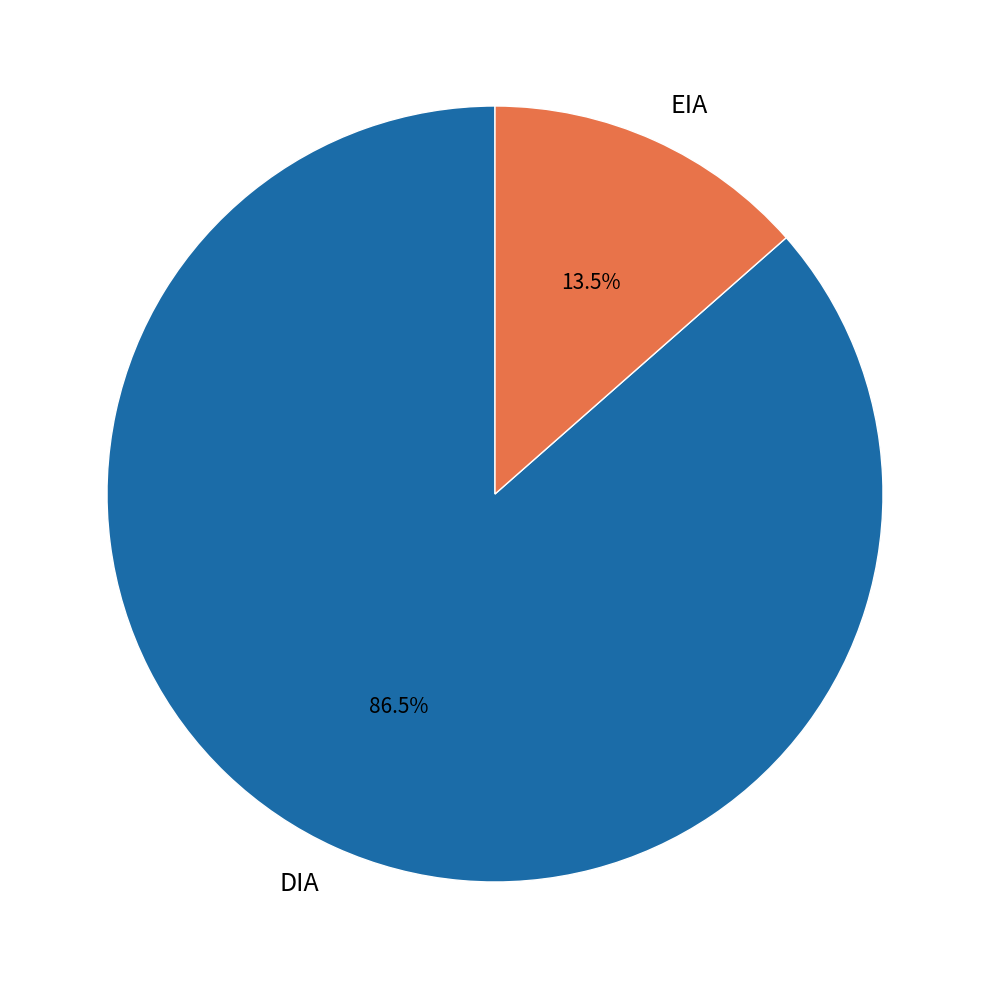

Is there a majority slice in this chart?

Yes